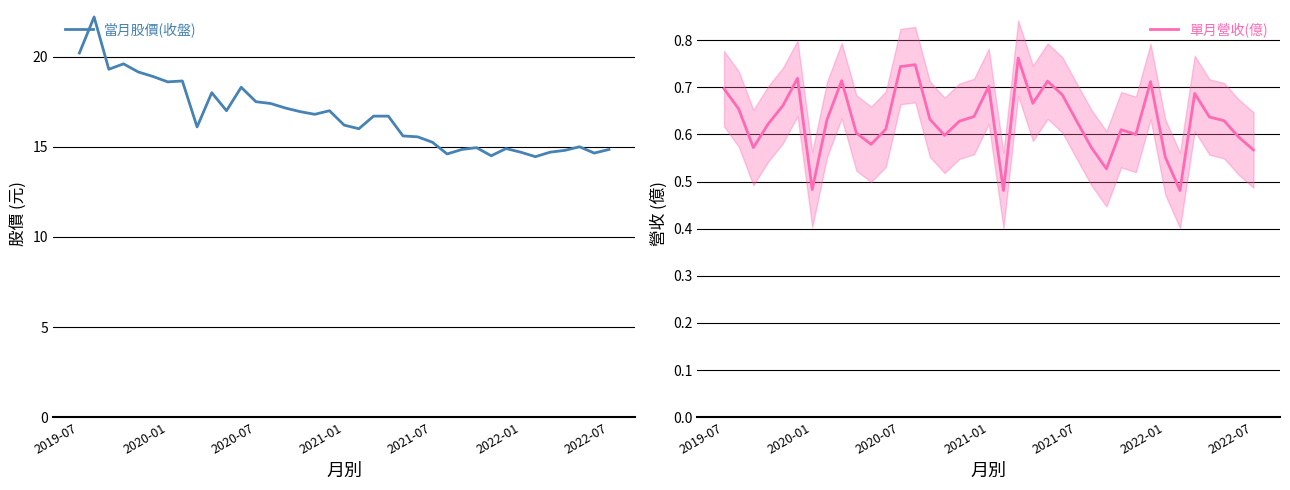

True or false: 當月股價(收盤) and 單月營收(億) cross at least once.

False